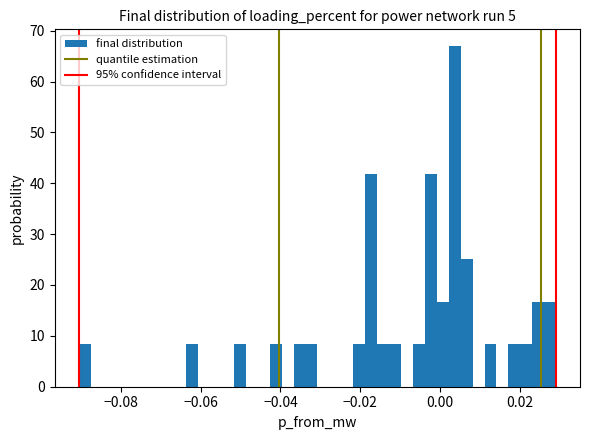

Around what value on the x-axis is the tallest bar? Give the approximate position of its centre, as read against the axis.

0.004